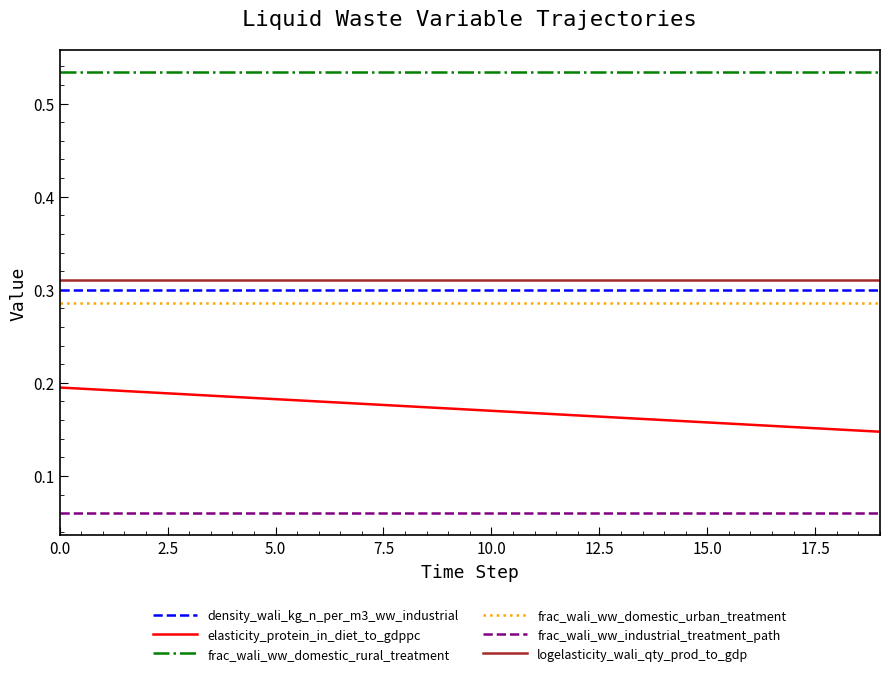

True or false: frac_wali_ww_industrial_treatment_path and frac_wali_ww_domestic_rural_treatment cross at least once.

False